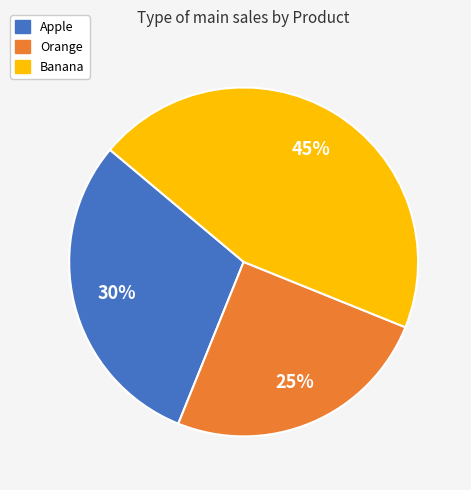

Rank the categories by value from highest to lowest.

Banana, Apple, Orange